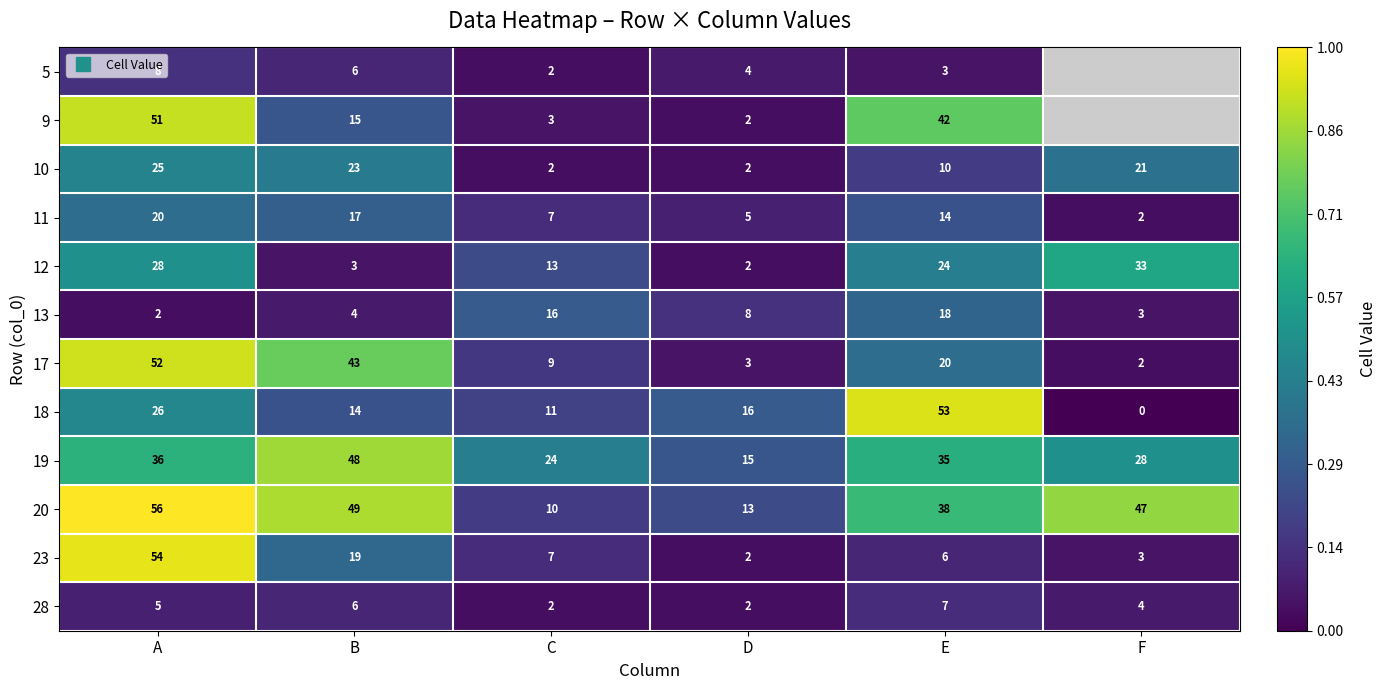

Which has a higher value, A or B?

A